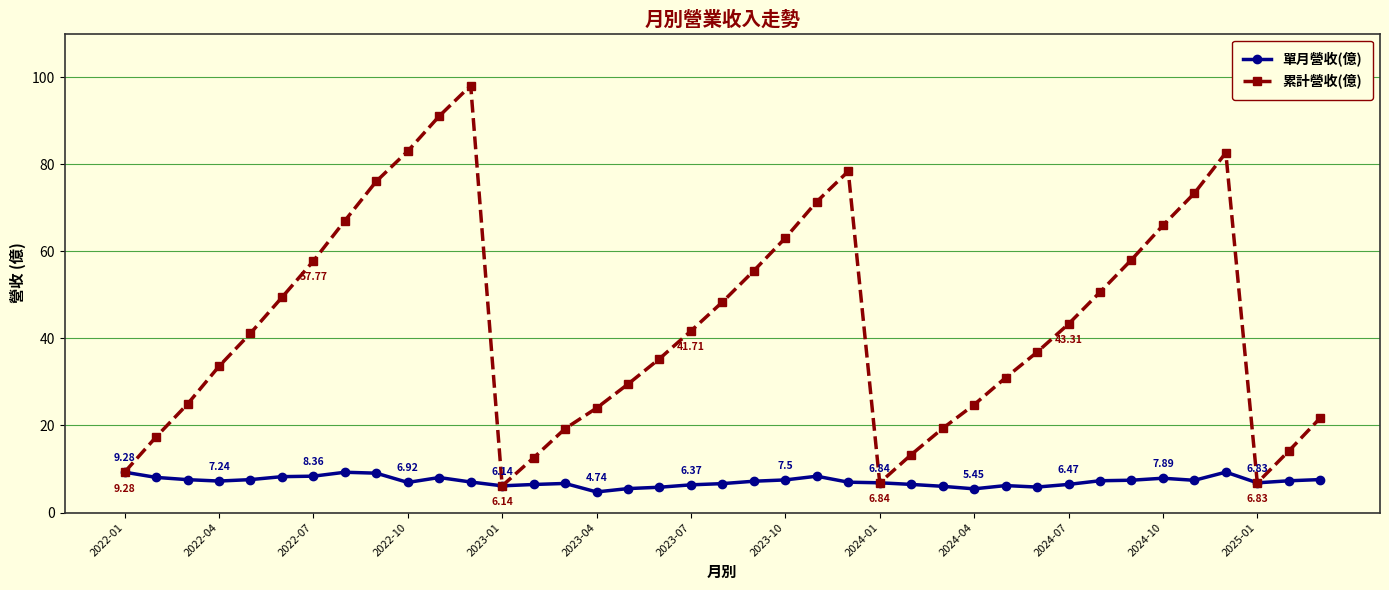

List the series in order of their overall mean, lowest first.

單月營收(億), 累計營收(億)